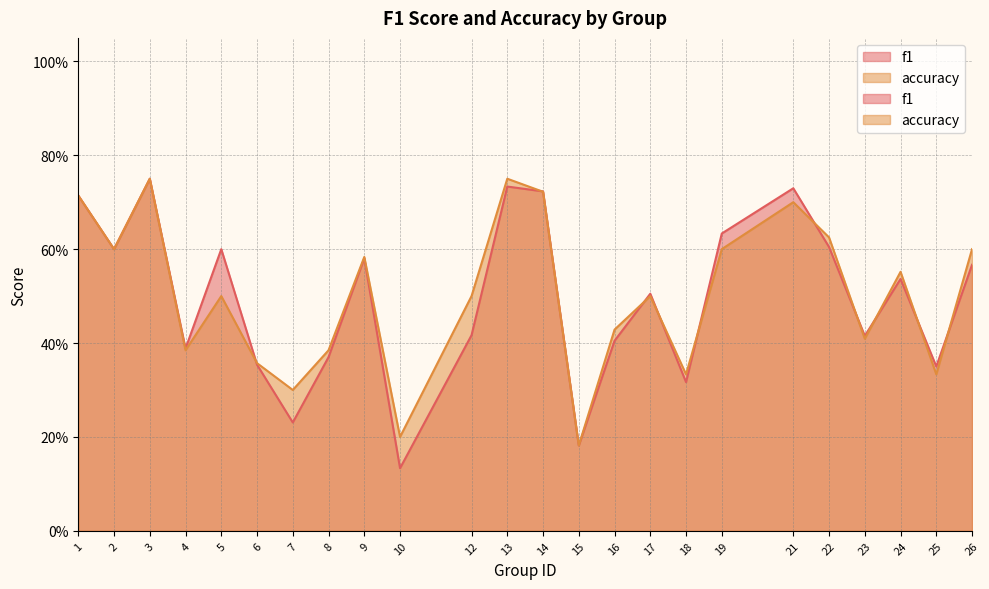

What is the total value across all series at 16?

0.8